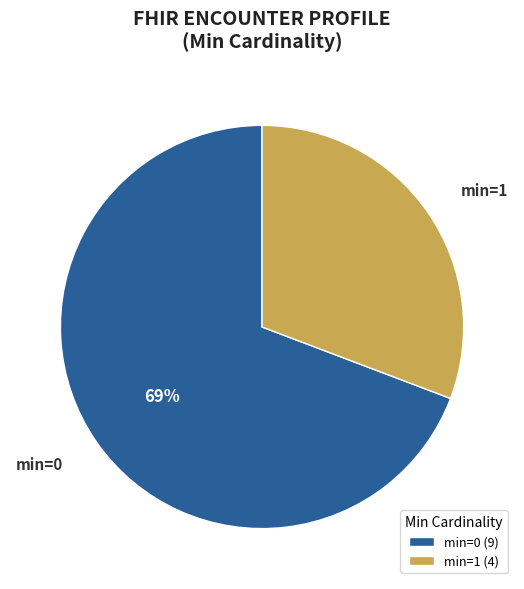

True or false: min=1 accounts for 31% of the total.

True